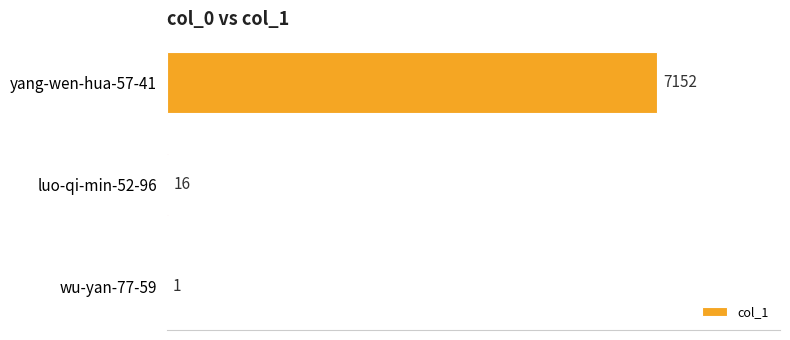

Is it true that the value at luo-qi-min-52-96 is 16?

True